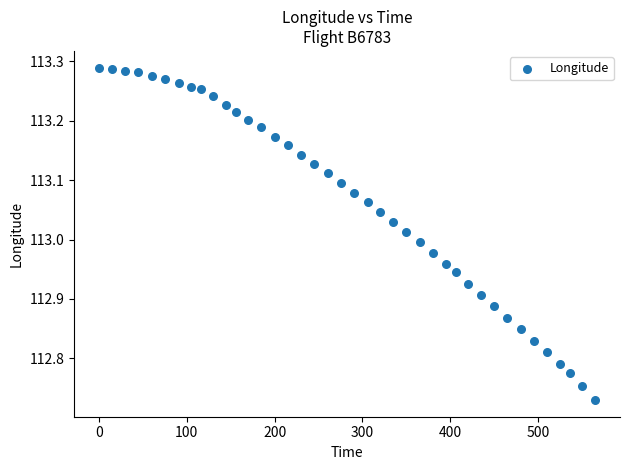

What is the range of Y values (max minus min)?

0.6